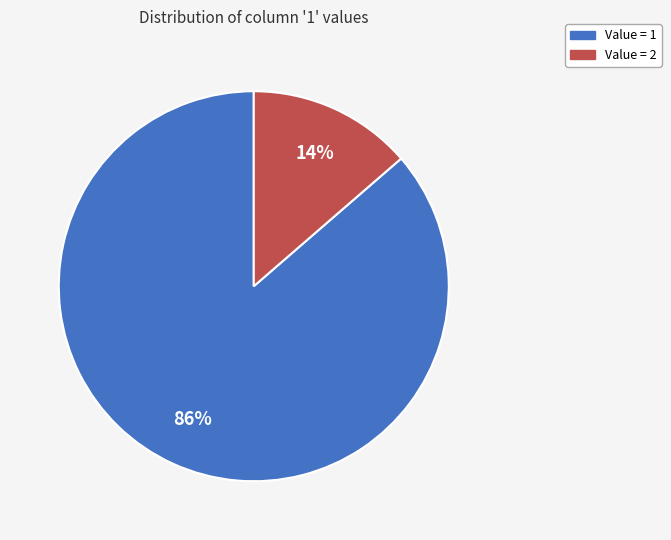

Count the number of slices in the pie.

2